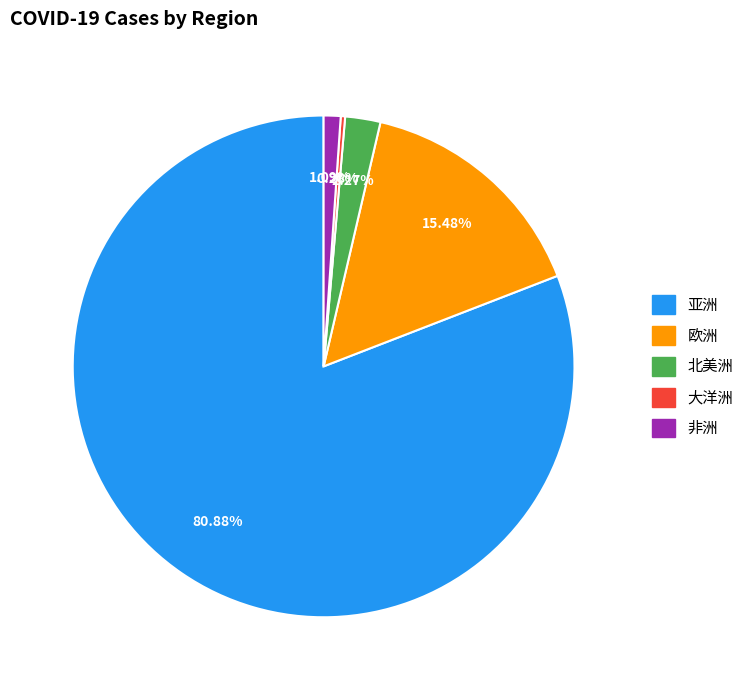

Count the number of slices in the pie.

5